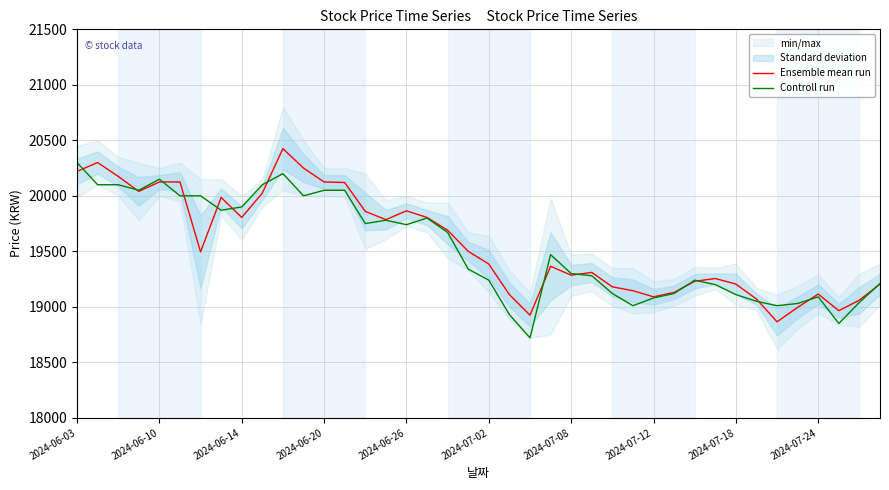

What is the lowest value of the Ensemble mean run series?

18865